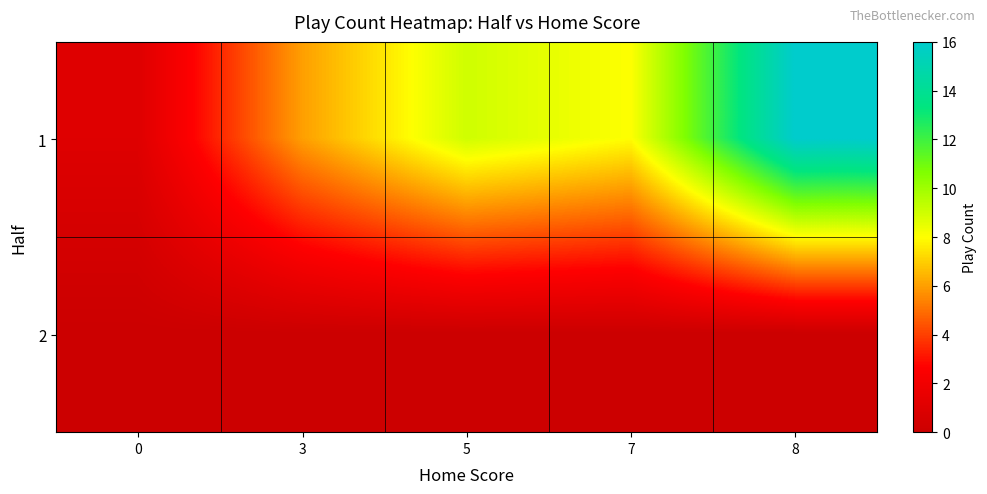

Reading left to right, extract all data points from this chart.

row_0: 0=1	3=6	5=9	7=8	8=16
row_1: 0=0	3=0	5=0	7=0	8=0